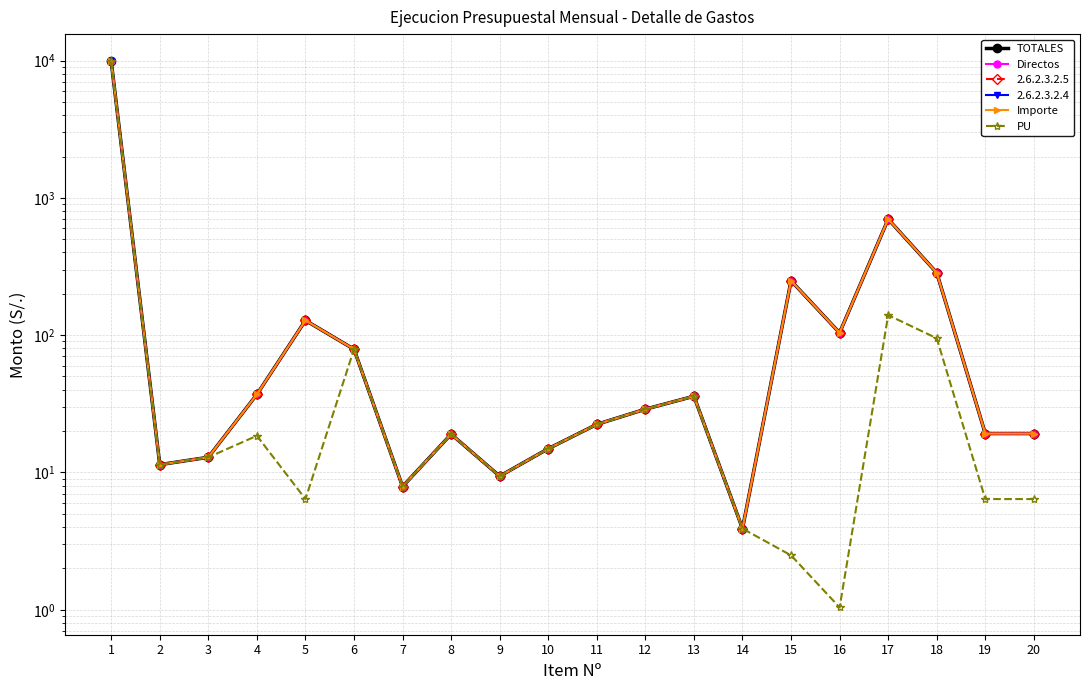

Which has a higher value, 7 or 8?

8